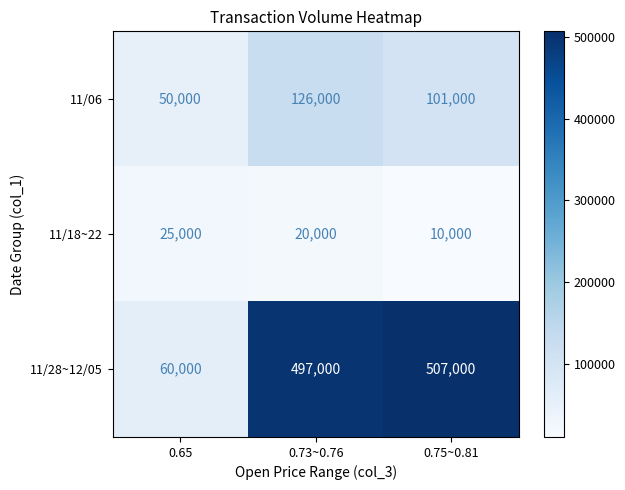

Reading left to right, extract all data points from this chart.

11/06: 50000	126000	101000
11/18~22: 25000	20000	10000
11/28~12/05: 60000	497000	507000